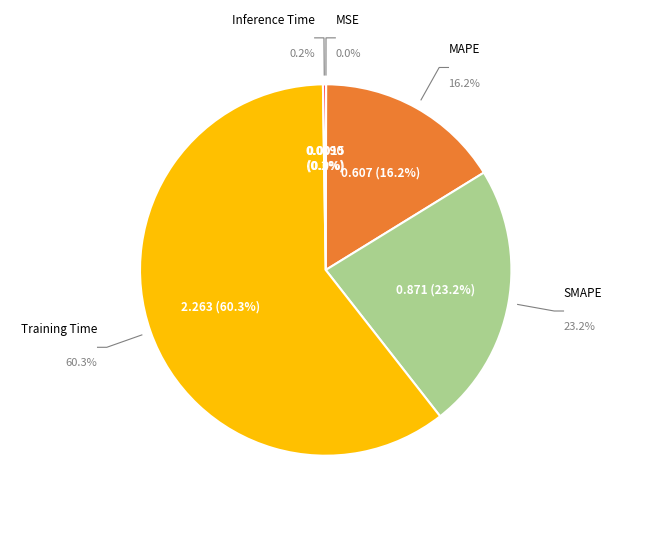

Count the number of slices in the pie.

5